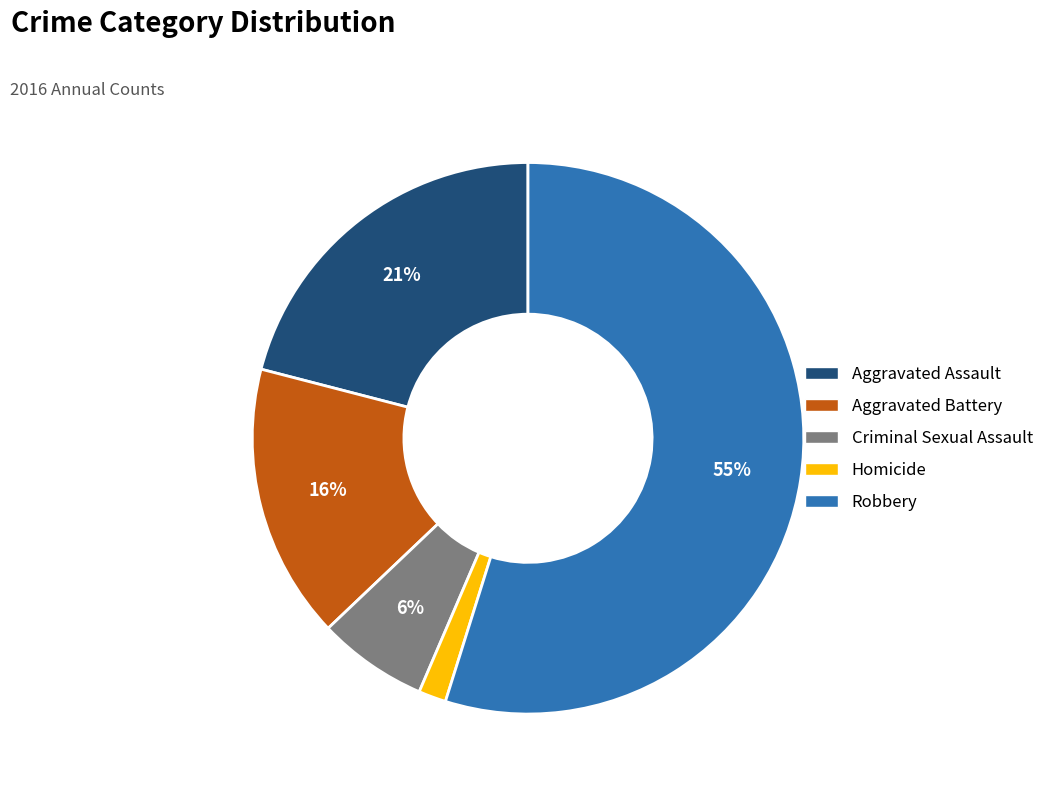

Rank the categories by value from highest to lowest.

Robbery, Aggravated Assault, Aggravated Battery, Criminal Sexual Assault, Homicide